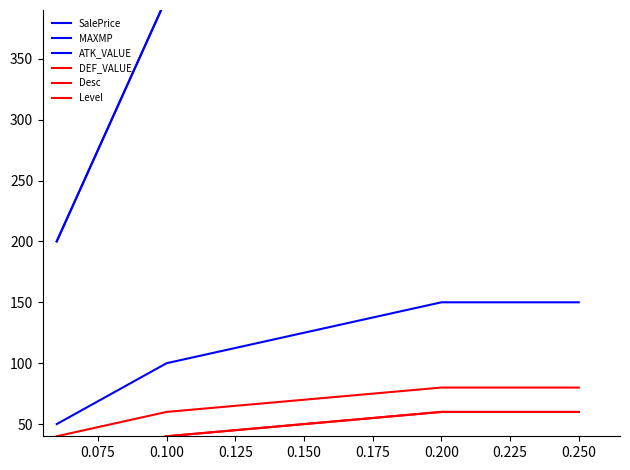

Which series has the largest total across all categories?

SalePrice